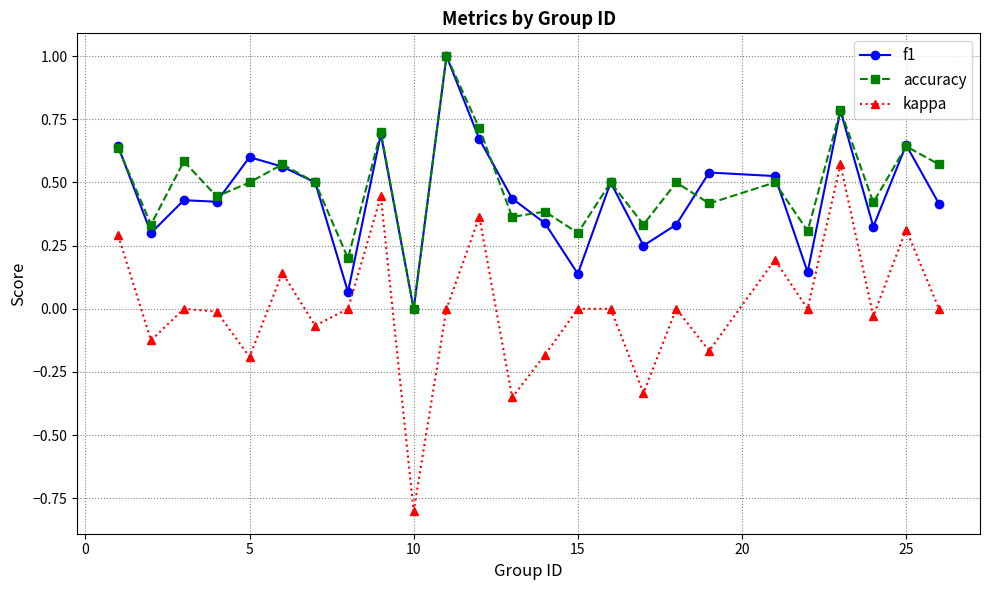

True or false: kappa and accuracy cross at least once.

False